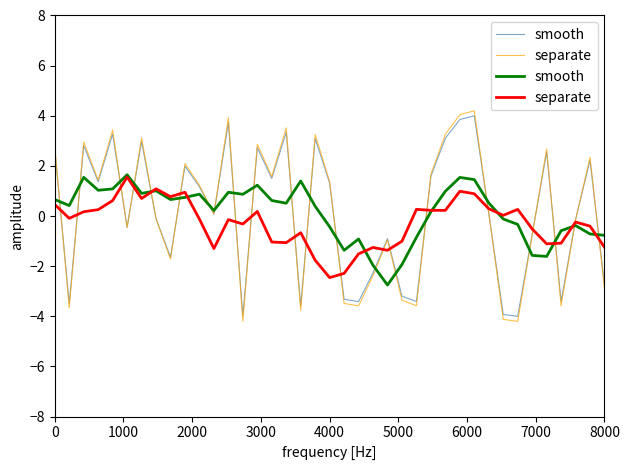

What position from the left is 8000?

39